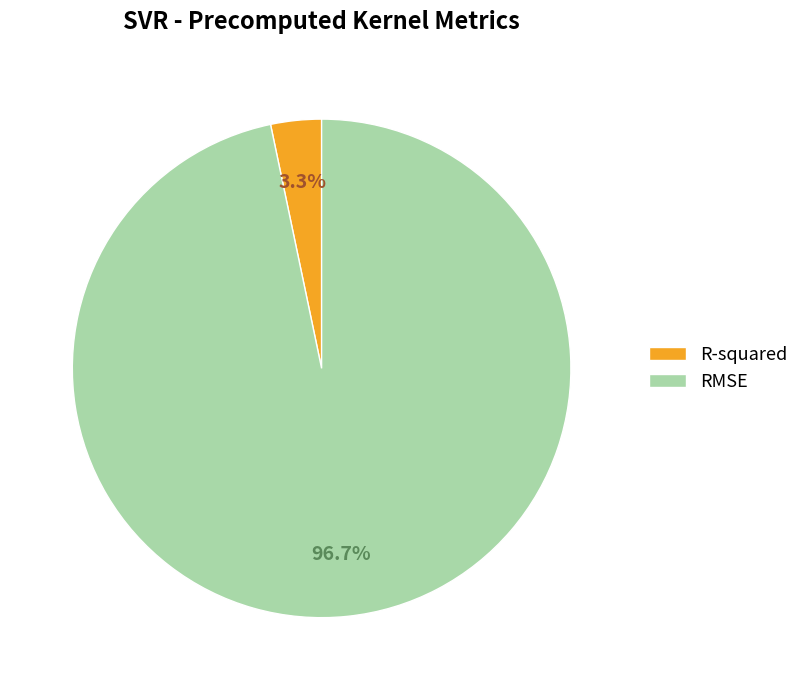

How many slices are in this pie chart?

2